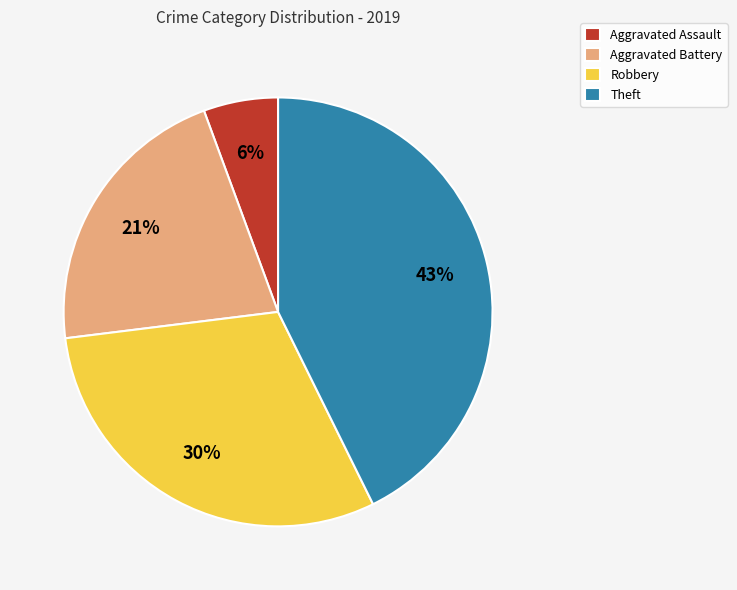

Is there any slice that represents more than half of the pie?

No